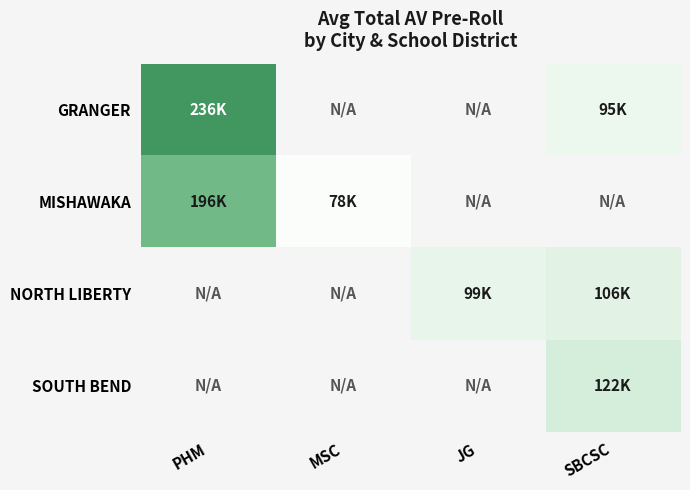

How many series are shown in this chart?

4